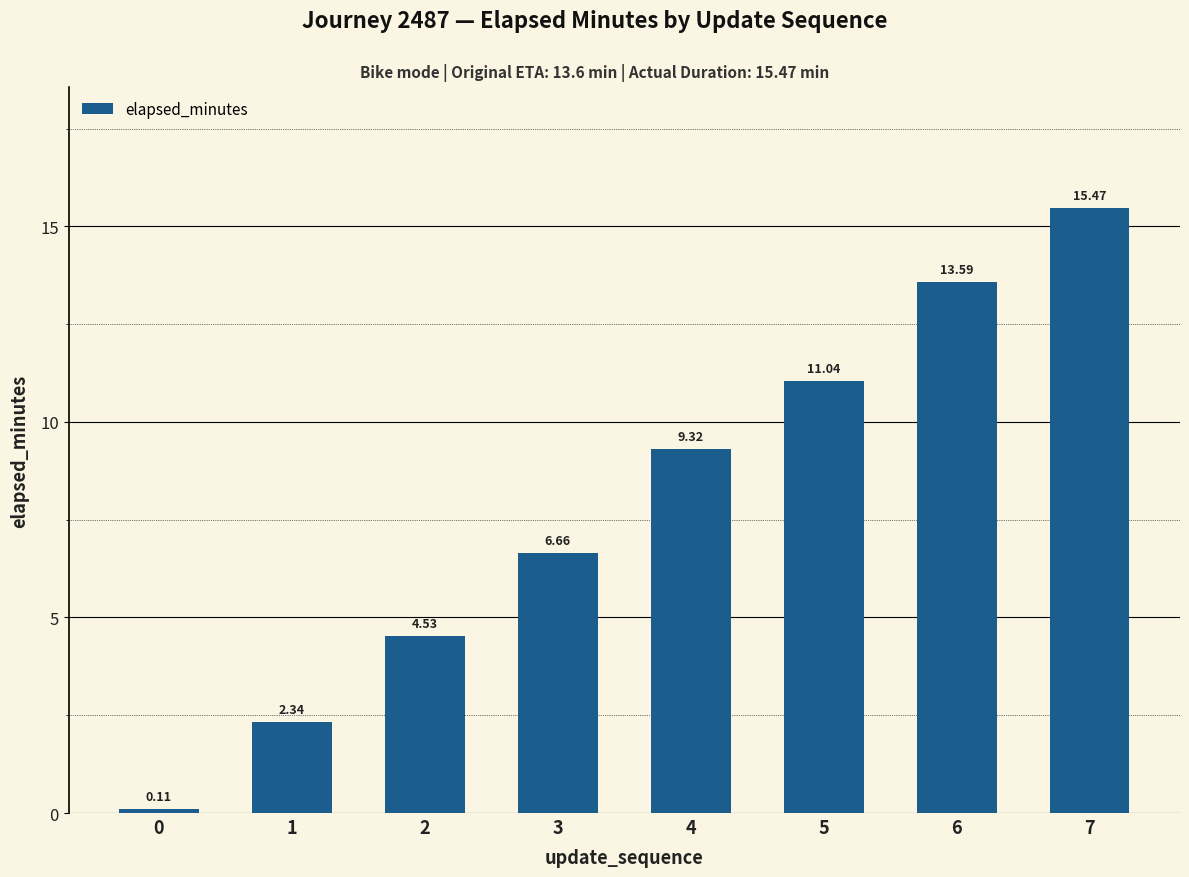

What is the value of the 8th bar from the left?

15.5